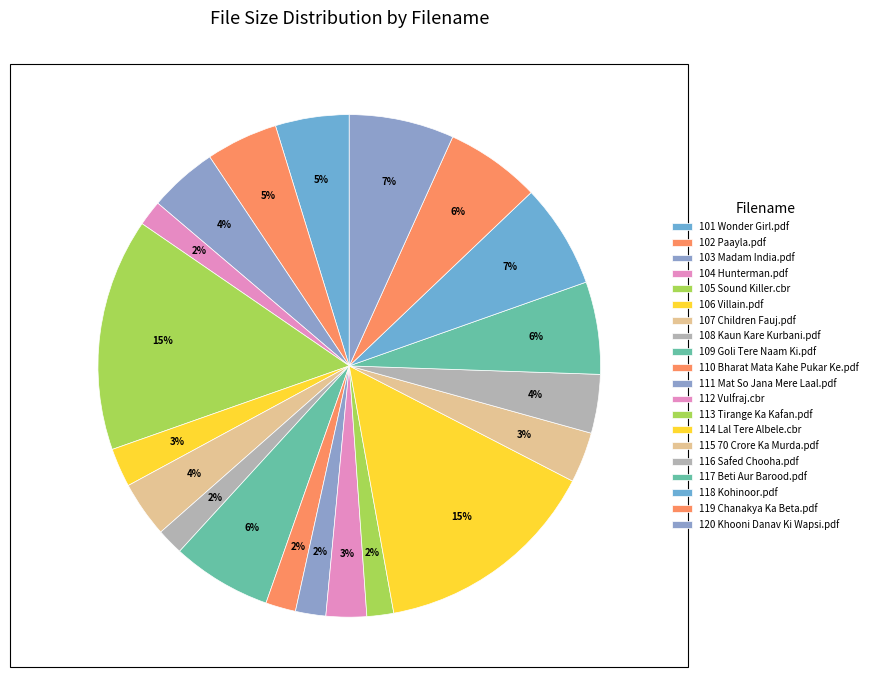

How many slices are in this pie chart?

20